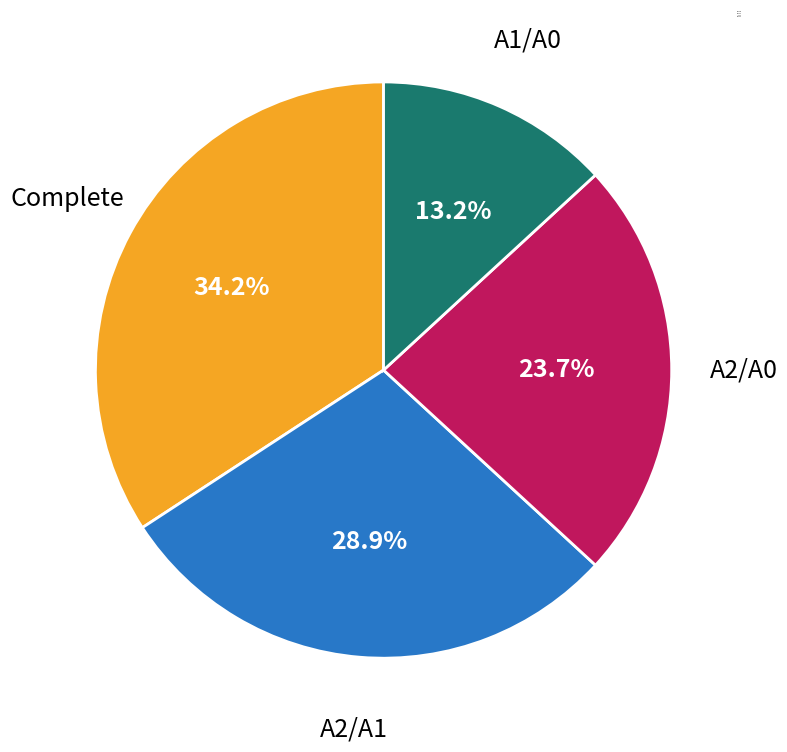

Rank the categories by value from lowest to highest.

score=3, score=2, score=1, score=0